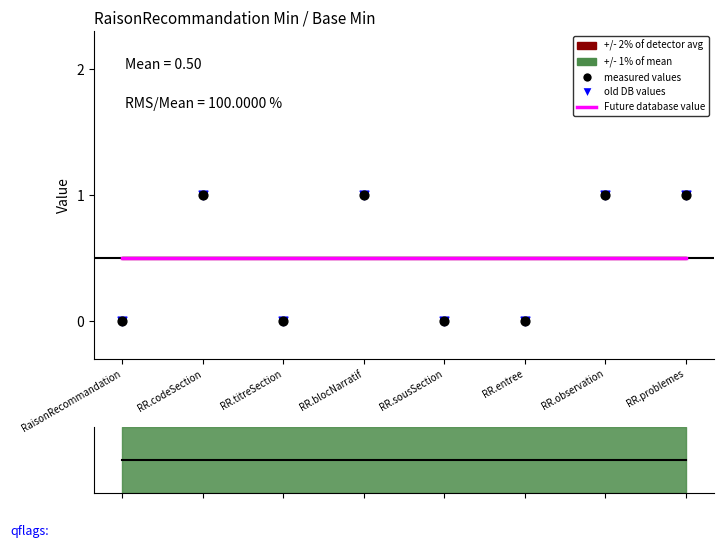

Which series has the largest total across all categories?

Future database value